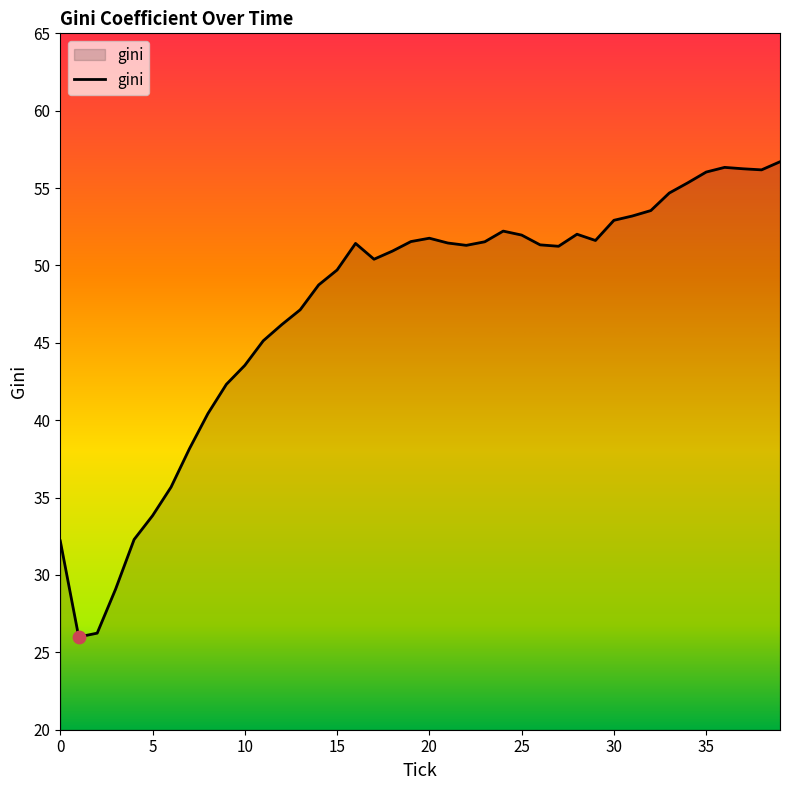

What is the difference between the maximum and minimum values?

30.7